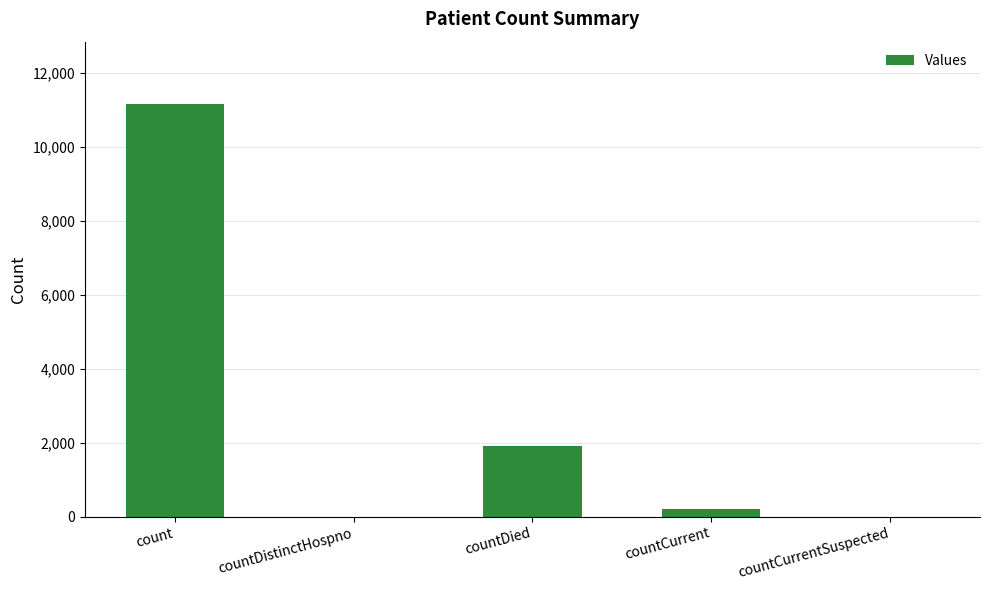

At which label is the value closest to 5583?

countDied